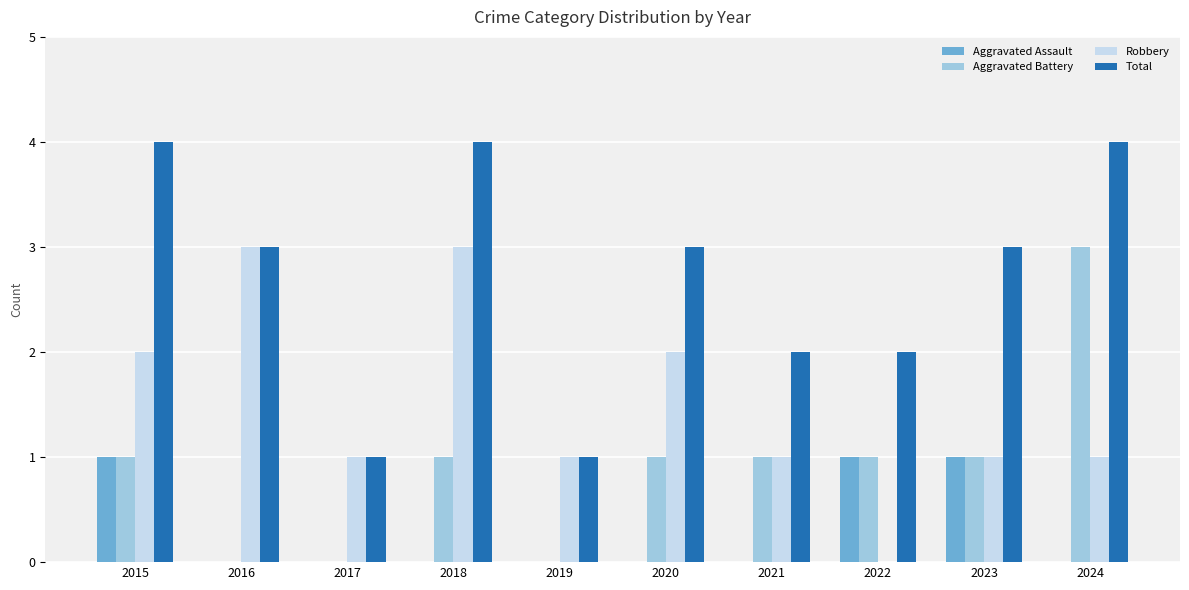

Reading right to left, list all the values displayed in this chart.

Aggravated Assault: 0	1	1	0	0	0	0	0	0	1
Aggravated Battery: 3	1	1	1	1	0	1	0	0	1
Robbery: 1	1	0	1	2	1	3	1	3	2
Total: 4	3	2	2	3	1	4	1	3	4